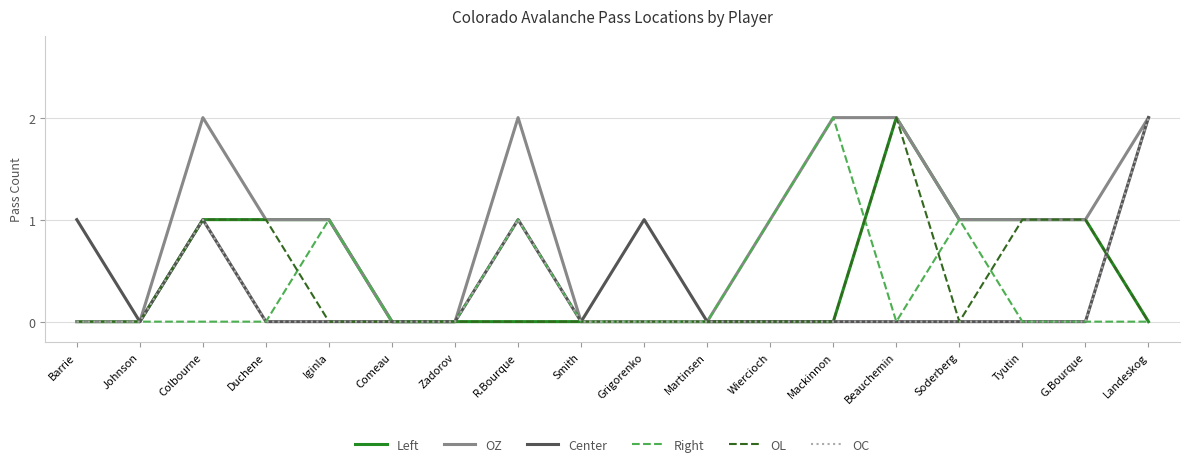

Where is the first local maximum for OZ?

Colbourne